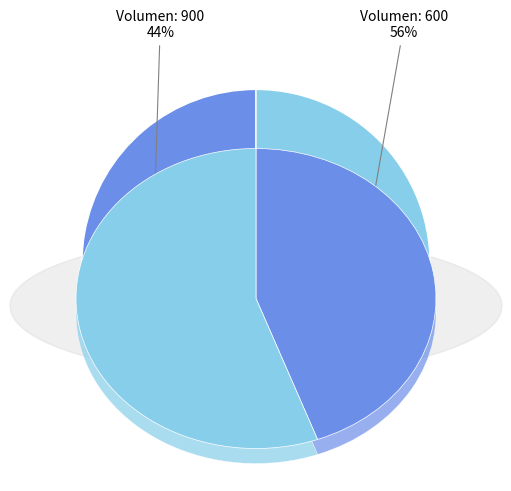

What is the majority slice?

600